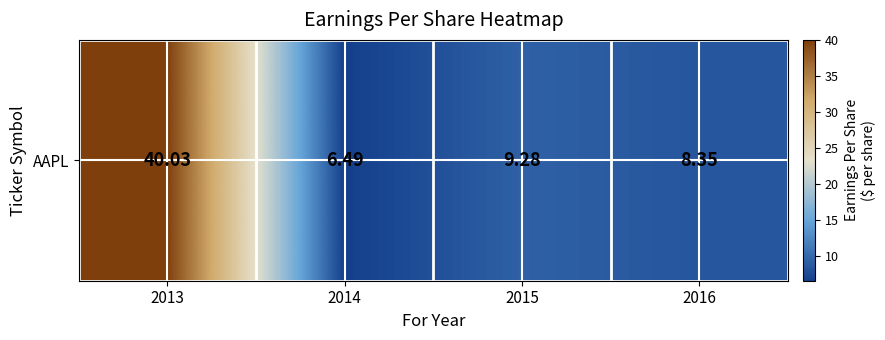

Where does the data first go above 9?

2013